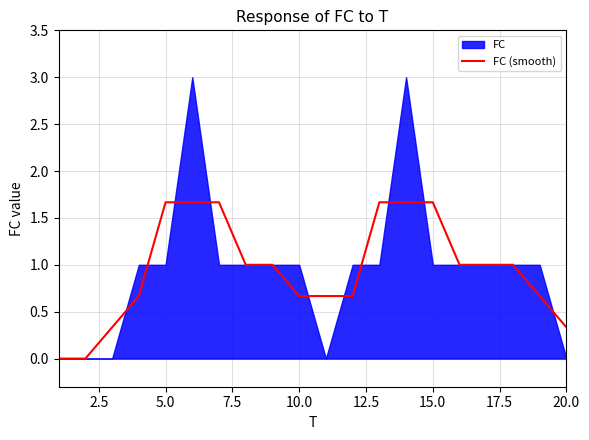

What is the highest value of the FC (smooth) series?

1.7